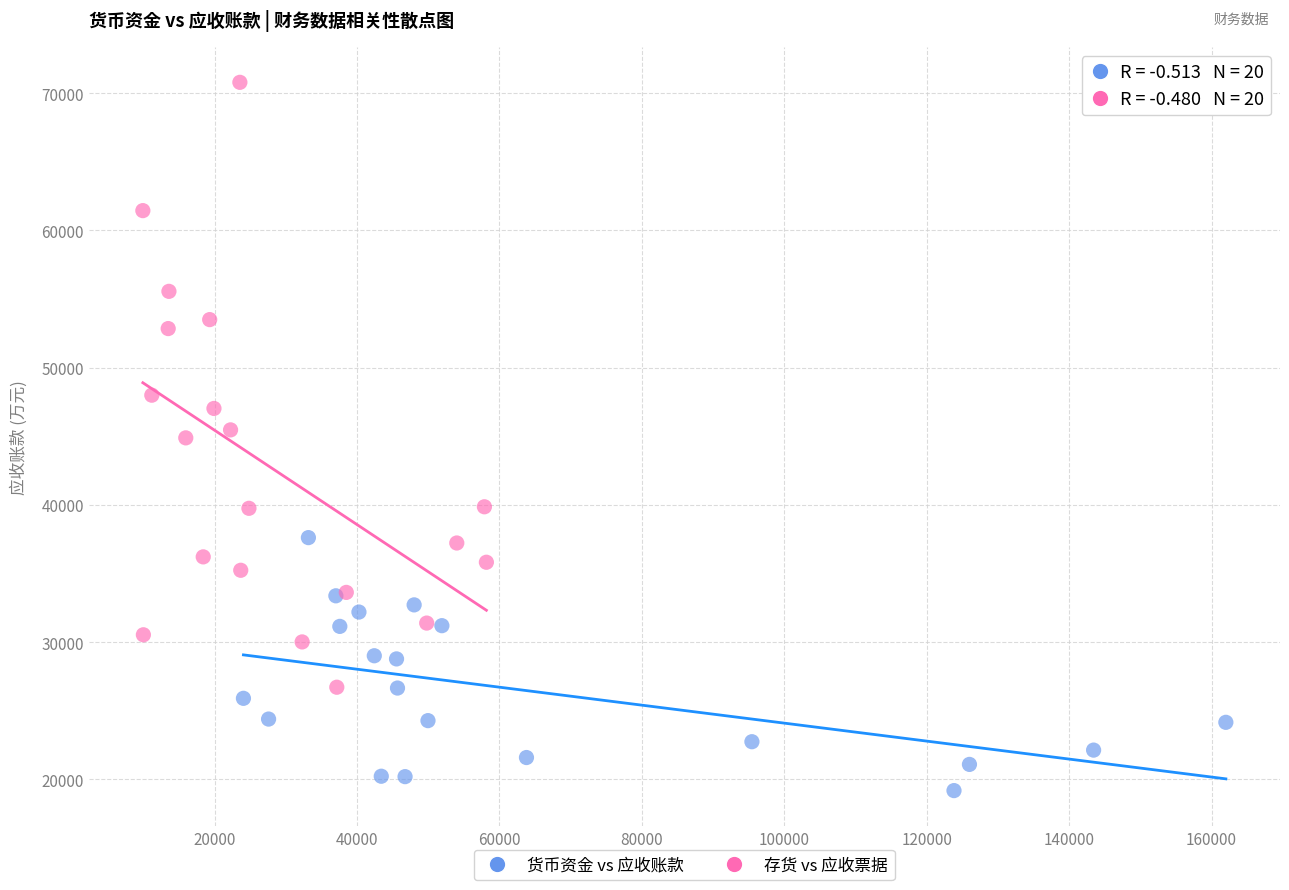

Which series contains the highest Y value?

存货 vs 应收票据